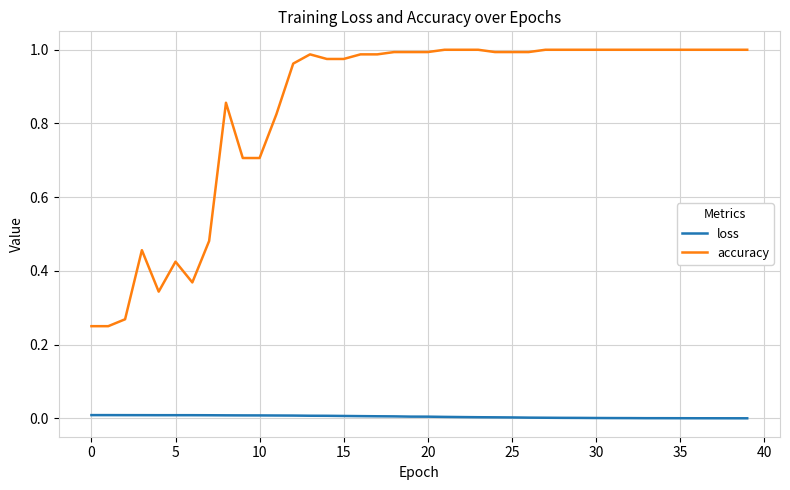

Which series has the widest spread of values?

accuracy